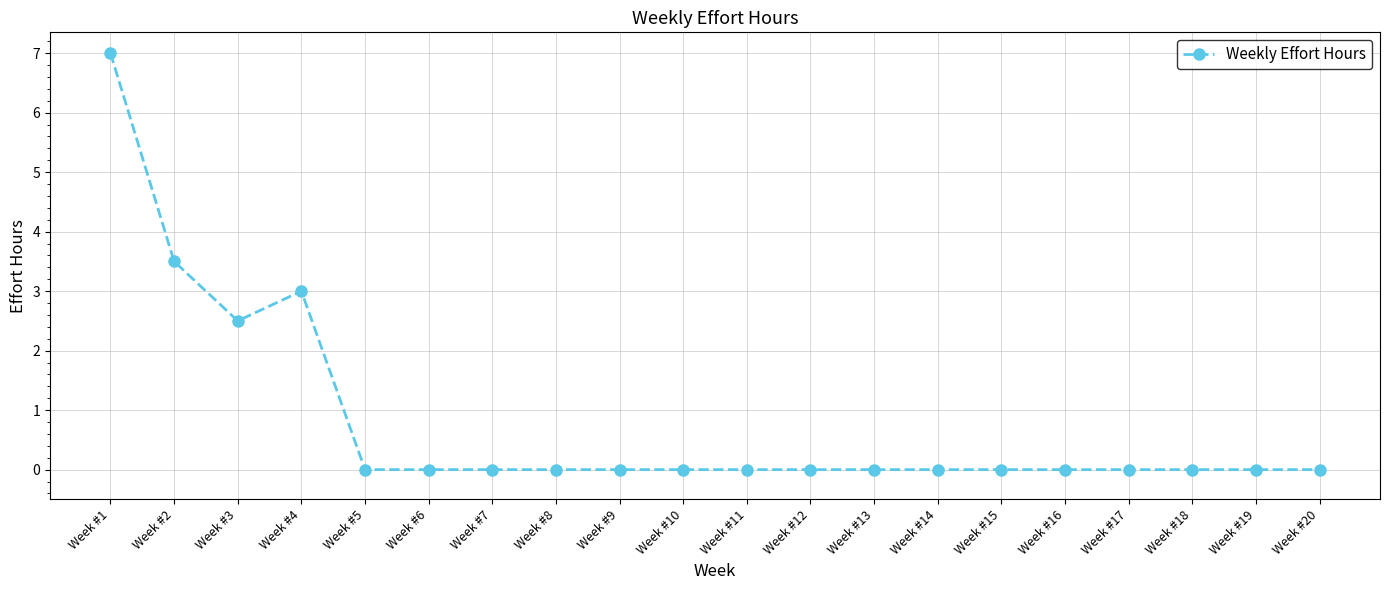

True or false: the data has more than 0 interior local peaks.

True